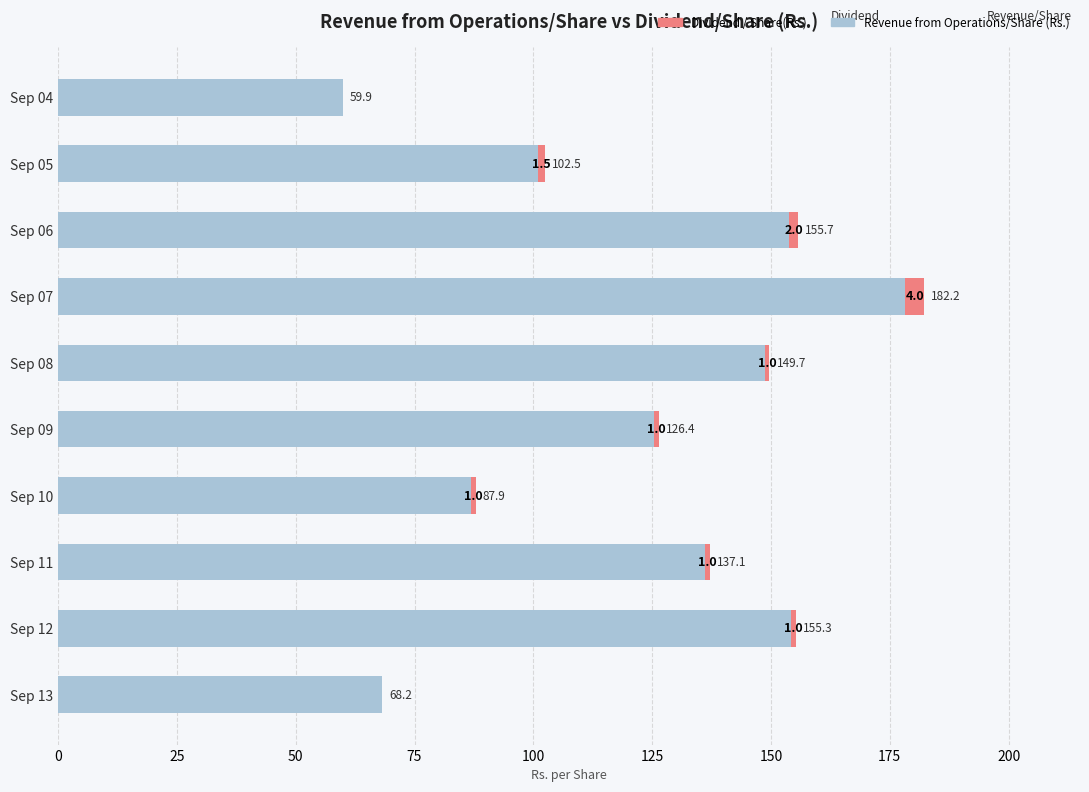

True or false: Dividend / Share(Rs.) has a value of 2.3 at Sep 05.

False